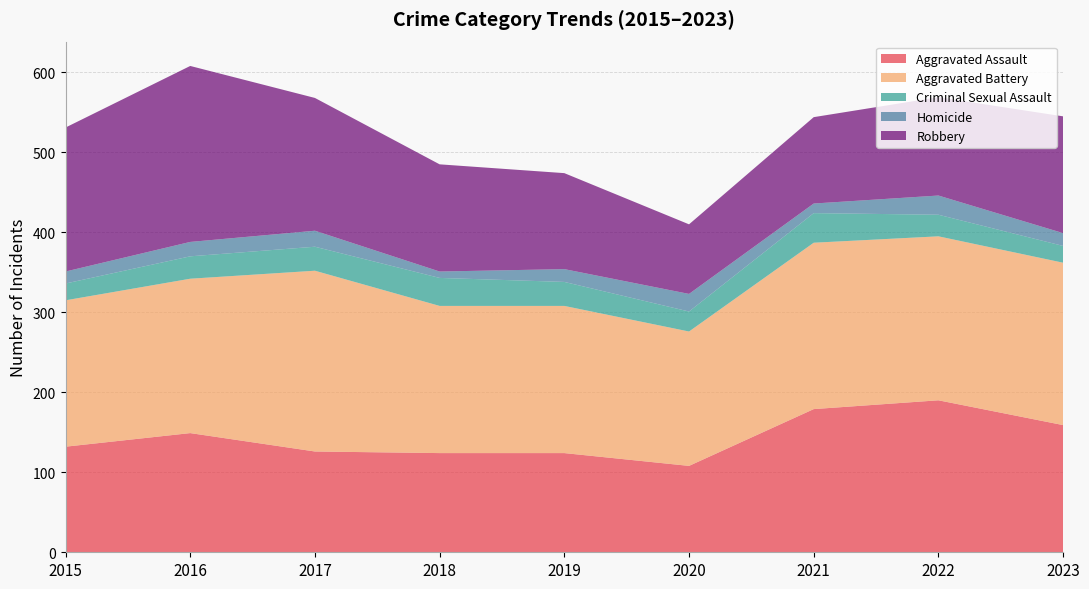

Reading left to right, extract all data points from this chart.

Aggravated Assault: 2015=132	2016=149	2017=126	2018=124	2019=124	2020=108	2021=179	2022=190	2023=159
Aggravated Battery: 2015=183	2016=193	2017=226	2018=184	2019=184	2020=168	2021=208	2022=205	2023=203
Criminal Sexual Assault: 2015=21	2016=28	2017=30	2018=35	2019=30	2020=25	2021=37	2022=27	2023=21
Homicide: 2015=15	2016=18	2017=20	2018=8	2019=16	2020=22	2021=12	2022=24	2023=16
Robbery: 2015=180	2016=220	2017=166	2018=134	2019=120	2020=87	2021=108	2022=123	2023=146